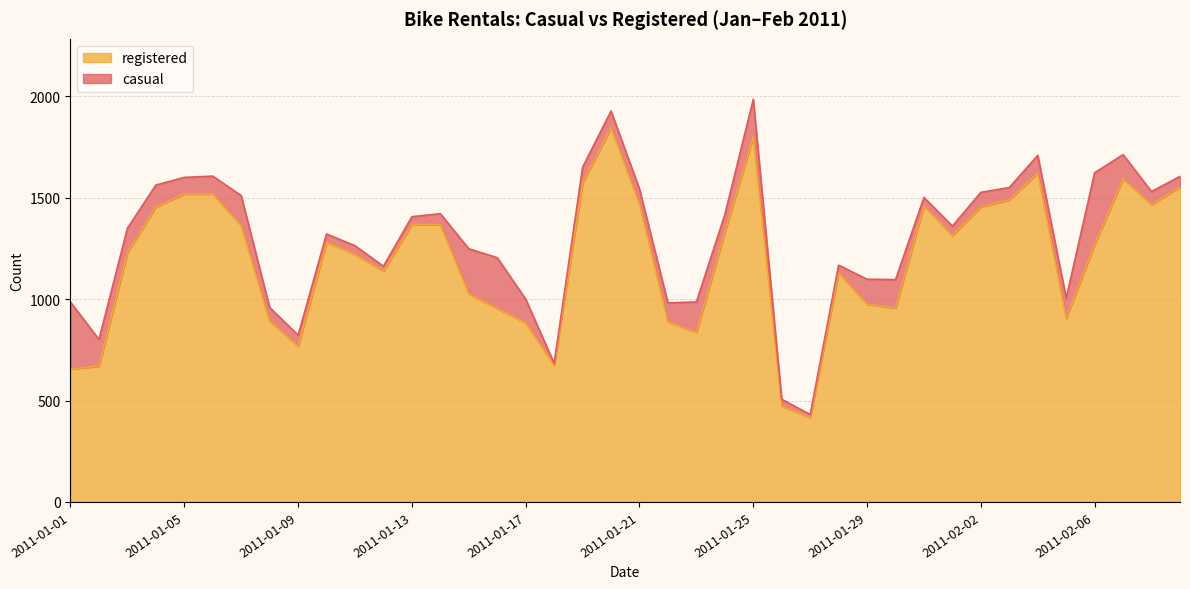

Which category has the highest value across all series?

2011-01-20